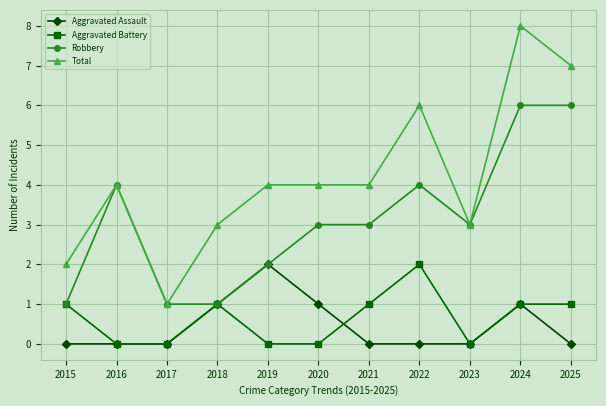

How many lines are shown in the chart?

4